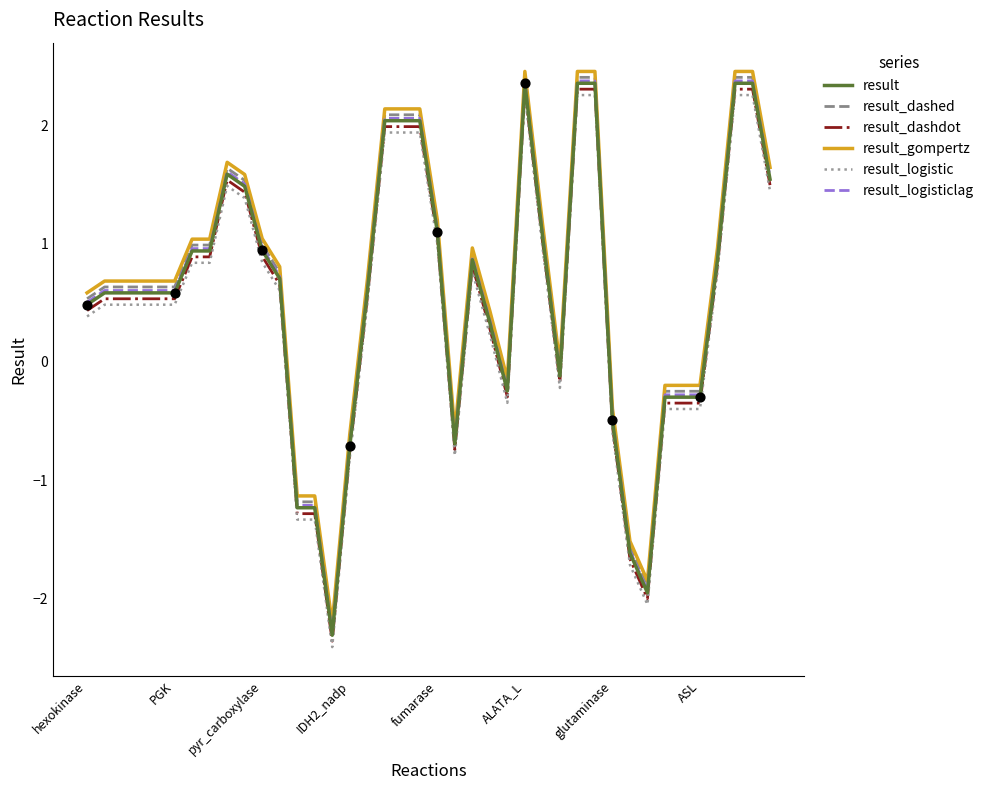

What are all the series names shown in the legend?

result, result_dashed, result_dashdot, result_gompertz, result_logistic, result_logisticlag